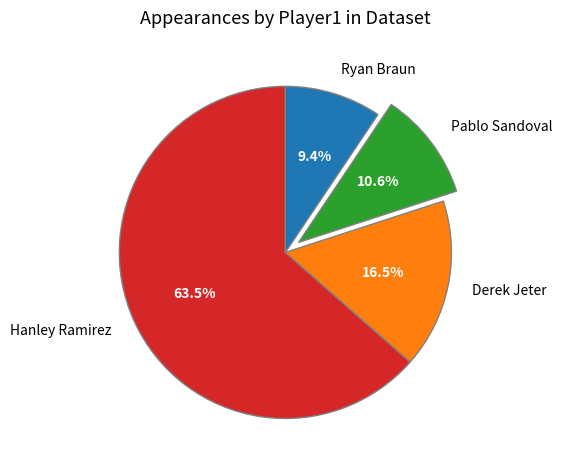

Combined, what portion of the pie is Ryan Braun and Pablo Sandoval?

20.0%